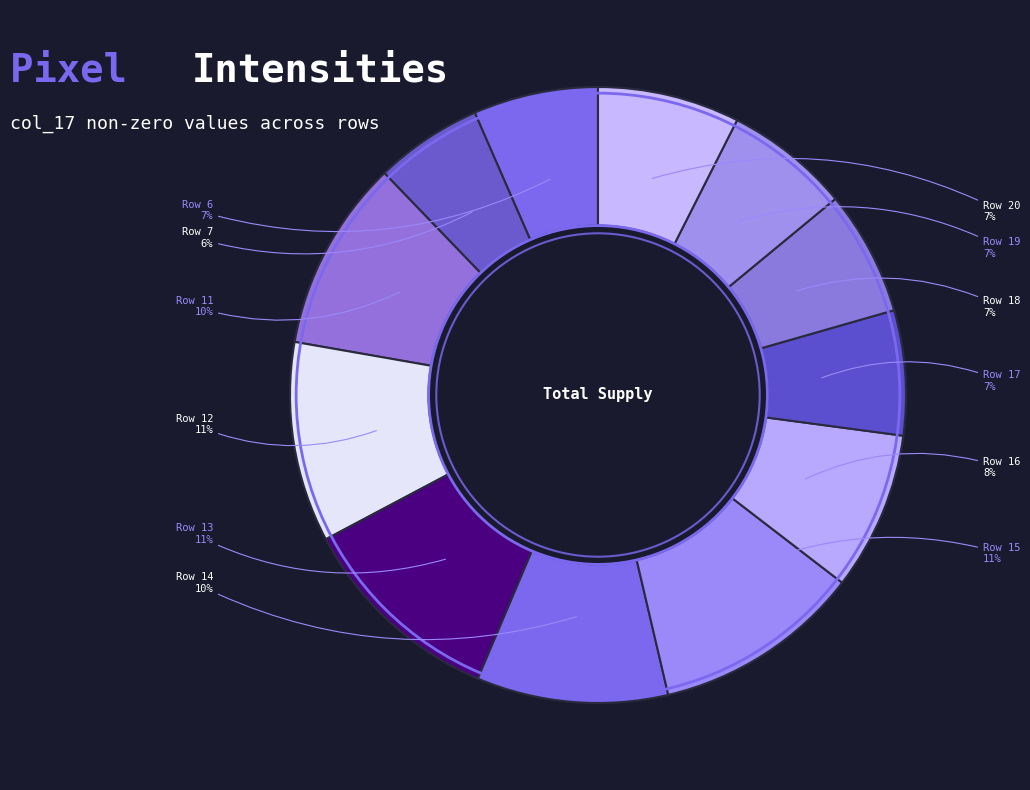

How many segments does this pie chart have?

12